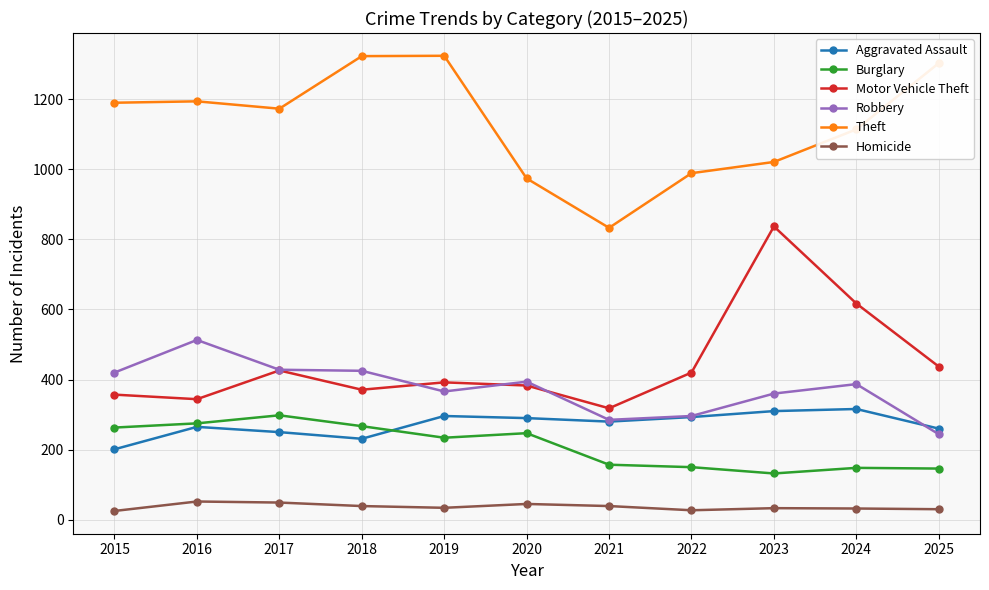

The value of Motor Vehicle Theft at 2024 is 272. True or false?

False